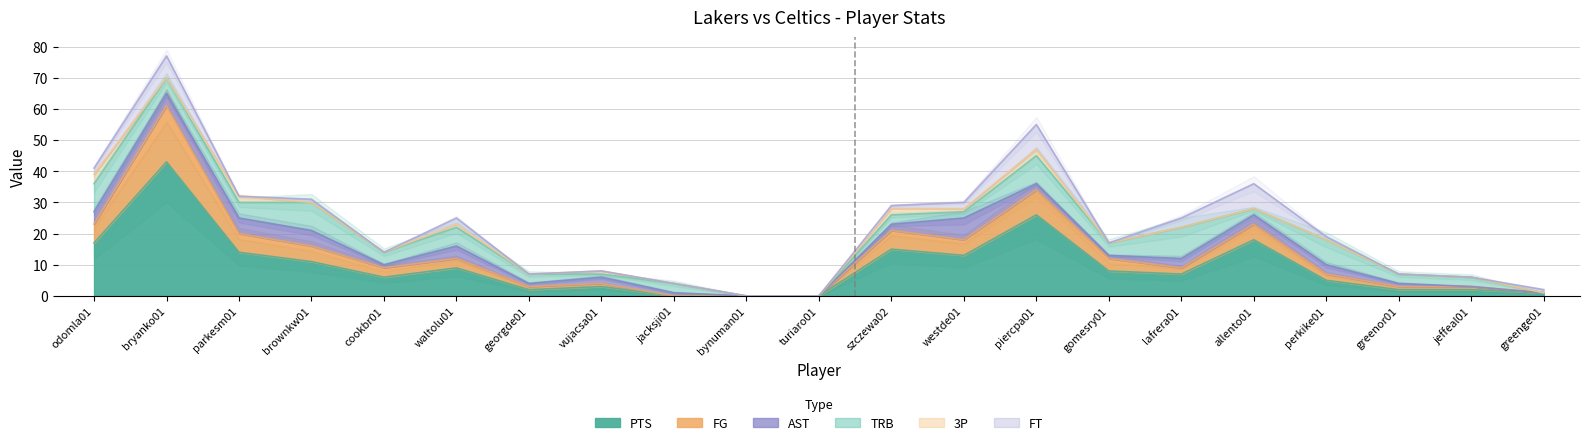

Which series has the largest range (max minus min)?

PTS